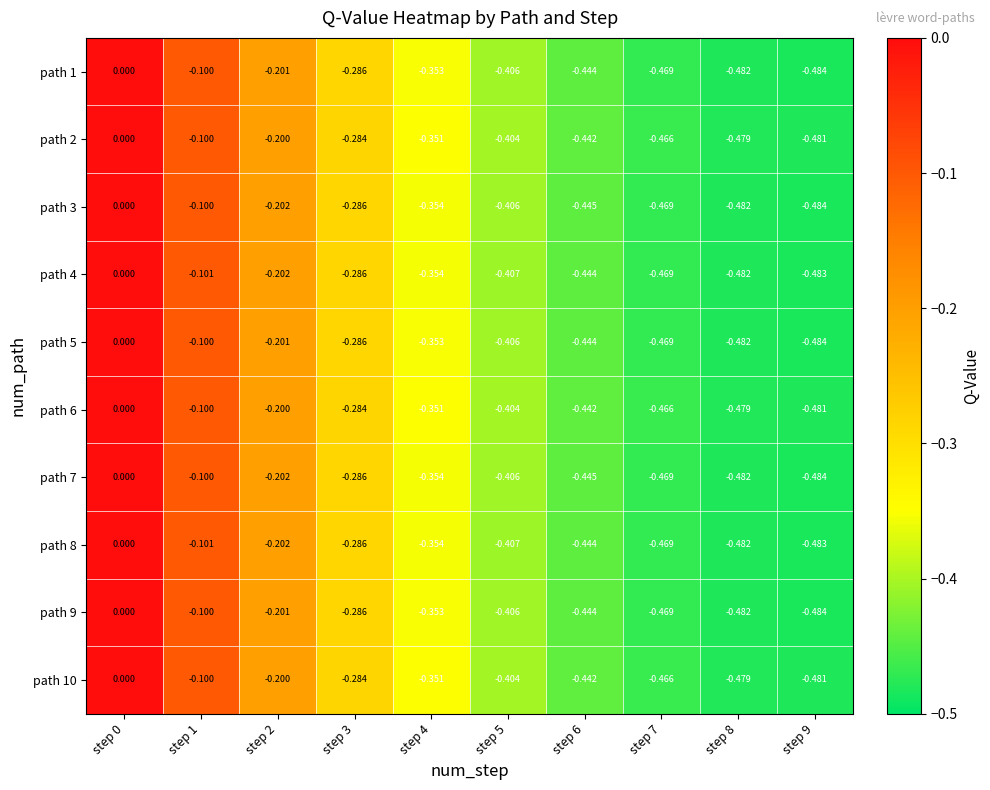

Is the value of path 3 at step 1 greater than the value of path 5 at step 8?

Yes